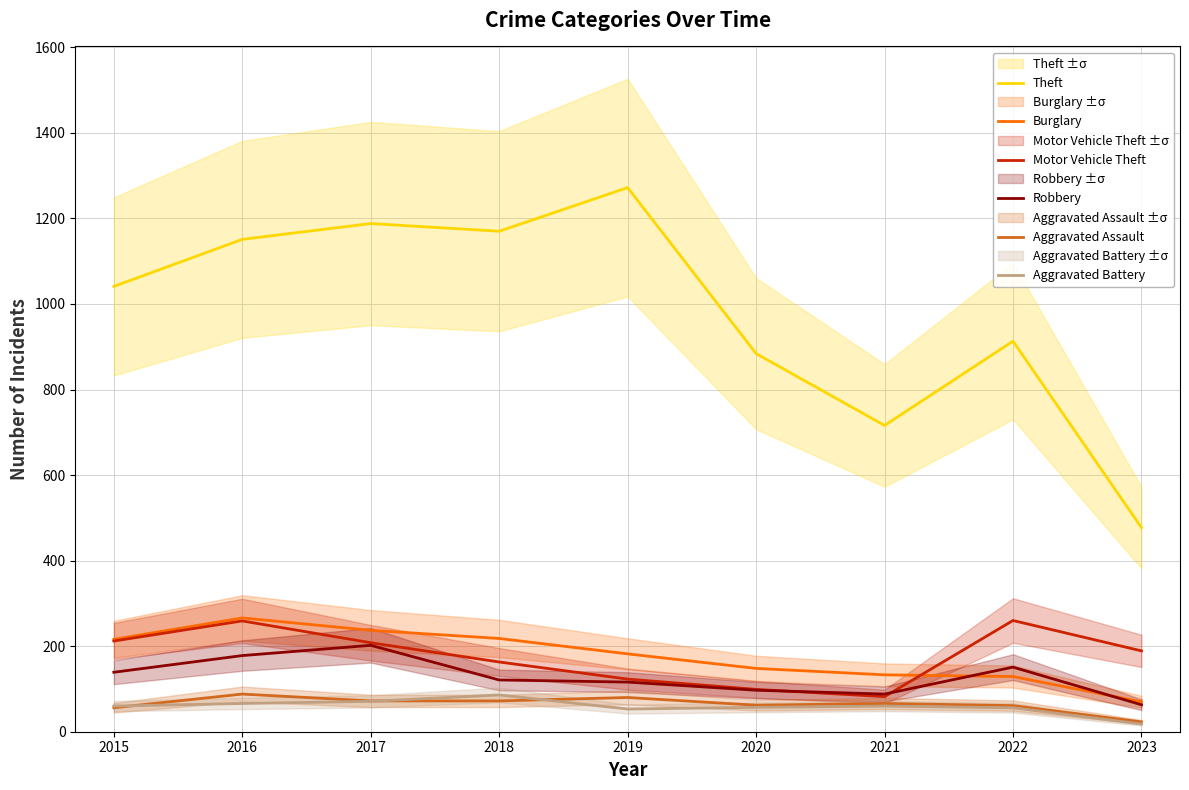

How many interior local valleys does the Robbery series have?

1